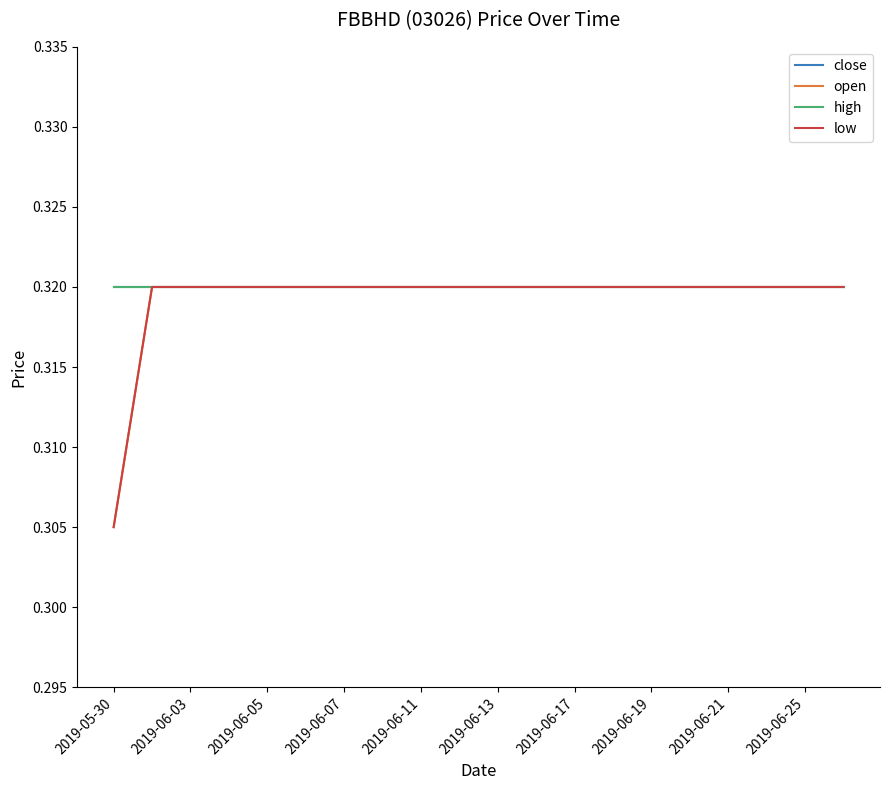

Does the chart have visible grid lines?

No